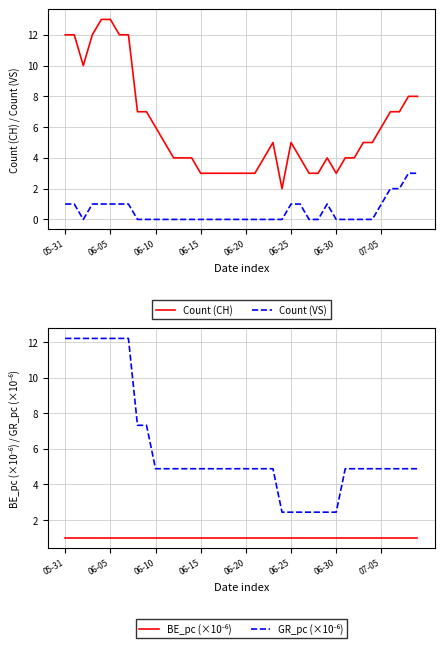

What are all the series names shown in the legend?

Count (CH), Count (VS), BE_pc (×10⁻⁶), GR_pc (×10⁻⁶)